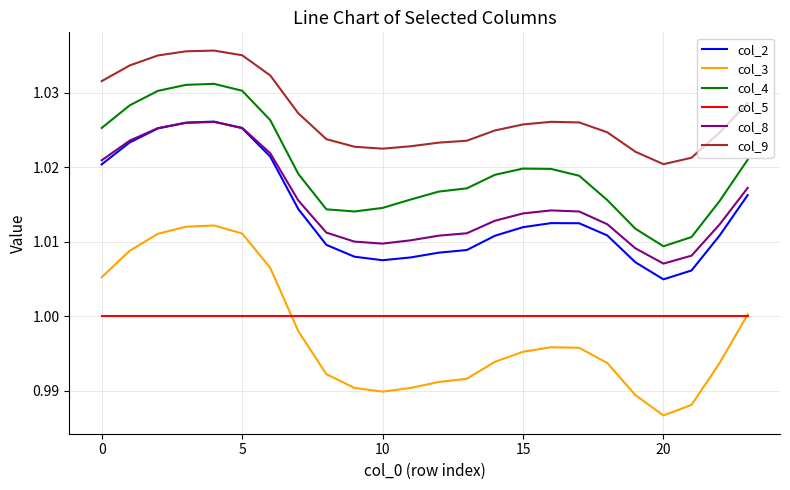

True or false: col_8 and col_5 cross at least once.

False